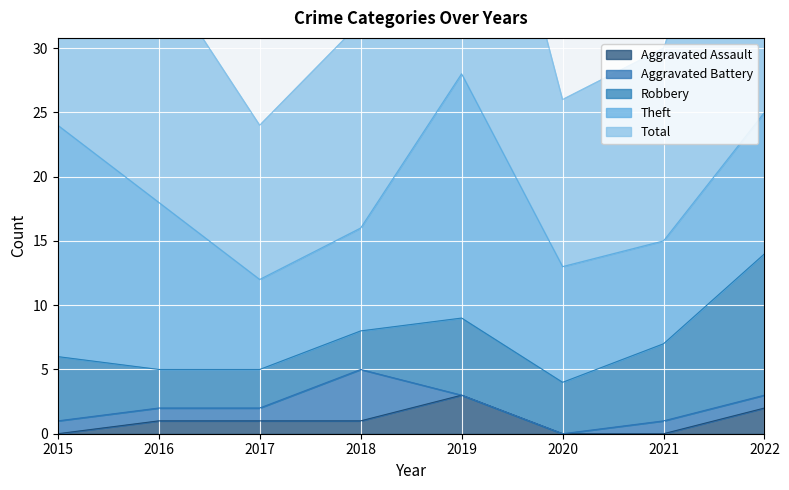

Reading left to right, what are all the values shown in this chart?

Aggravated Assault: 2015=0	2016=1	2017=1	2018=1	2019=3	2020=0	2021=0	2022=2
Aggravated Battery: 2015=1	2016=1	2017=1	2018=4	2019=0	2020=0	2021=1	2022=1
Robbery: 2015=5	2016=3	2017=3	2018=3	2019=6	2020=4	2021=6	2022=11
Theft: 2015=18	2016=13	2017=7	2018=8	2019=19	2020=9	2021=8	2022=11
Total: 2015=24	2016=18	2017=12	2018=16	2019=28	2020=13	2021=15	2022=26